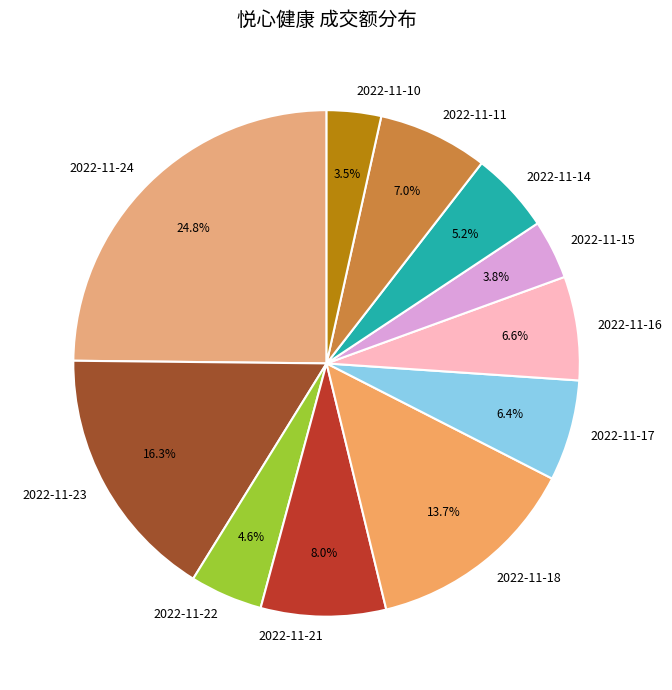

True or false: 2022-11-24 accounts for 33% of the total.

False